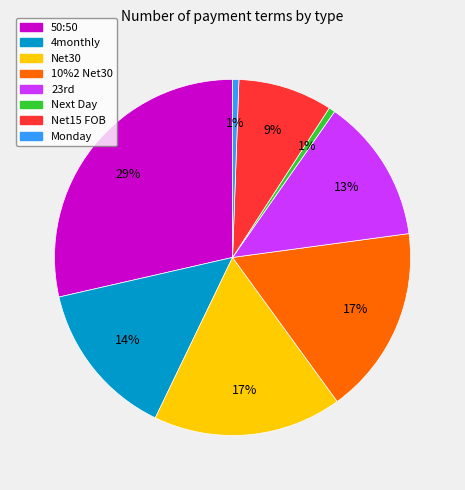

Does 4monthly represent more than half of the total?

No